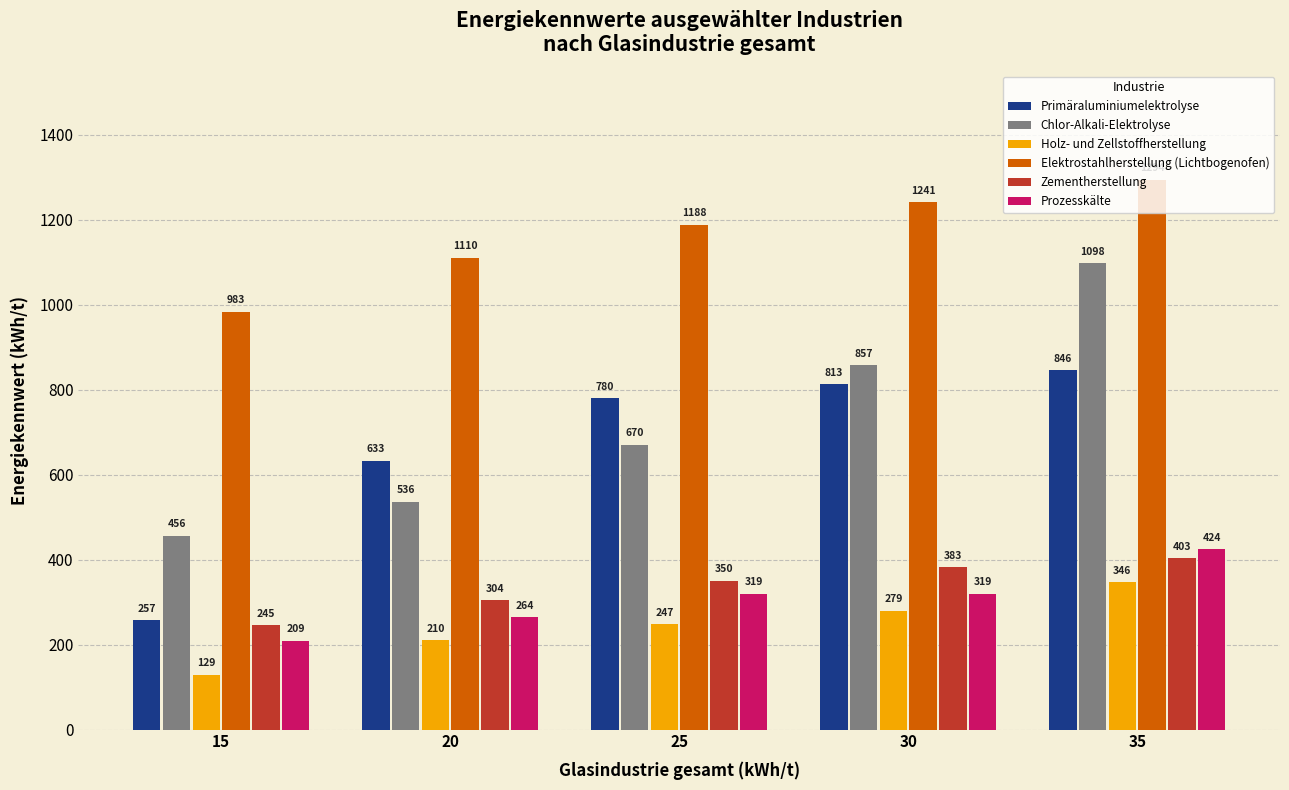

What is the sum of the Chlor-Alkali-Elektrolyse values at 25 and 30?

1526.9